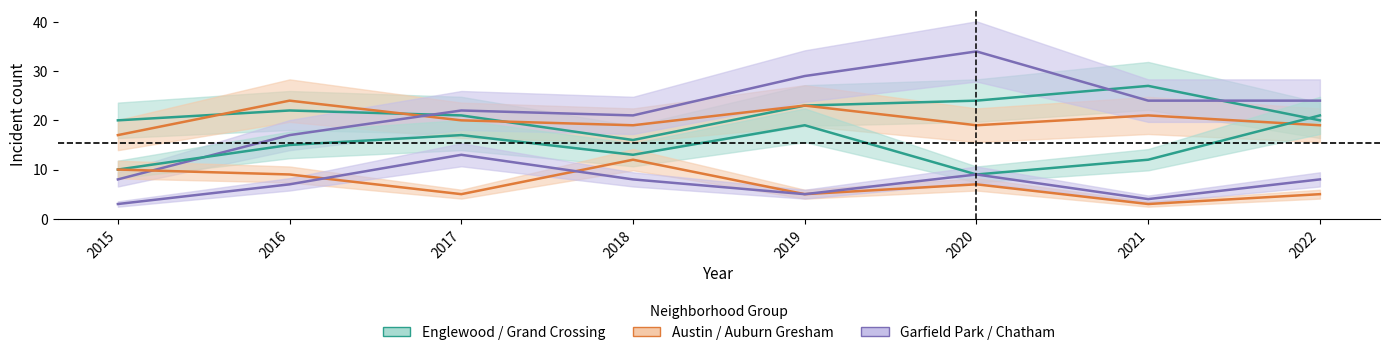

True or false: Englewood and Auburn Gresham intersect in this chart.

False